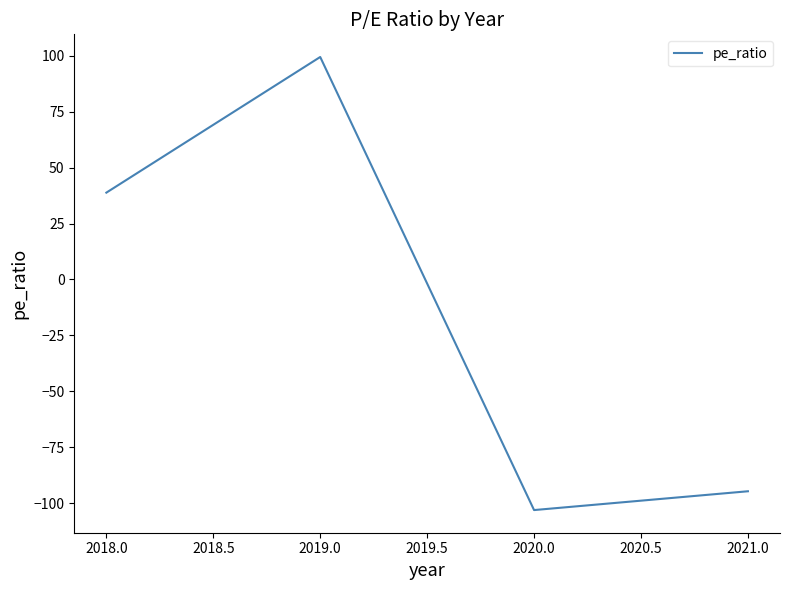

What is the minimum value shown in the chart?

-103.0